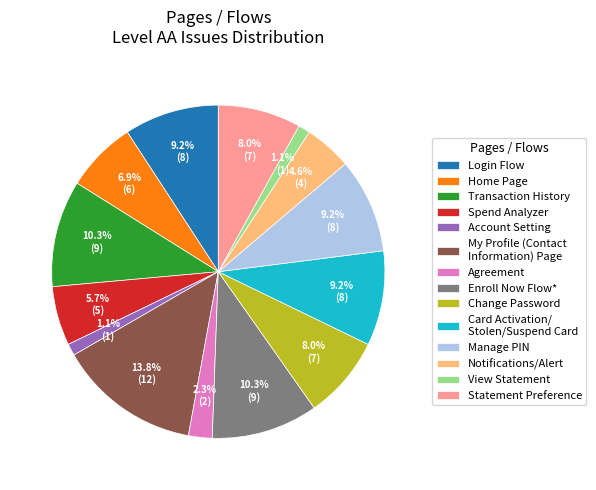

What percentage is the Change Password slice, to the nearest percent?

8%